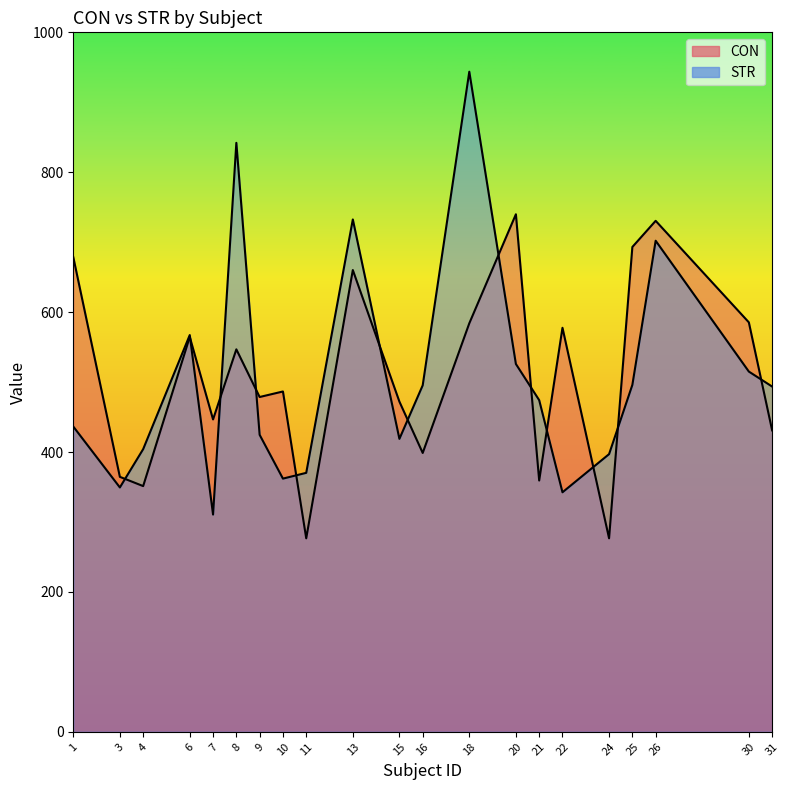

What is the sum of all CON values?

10702.5